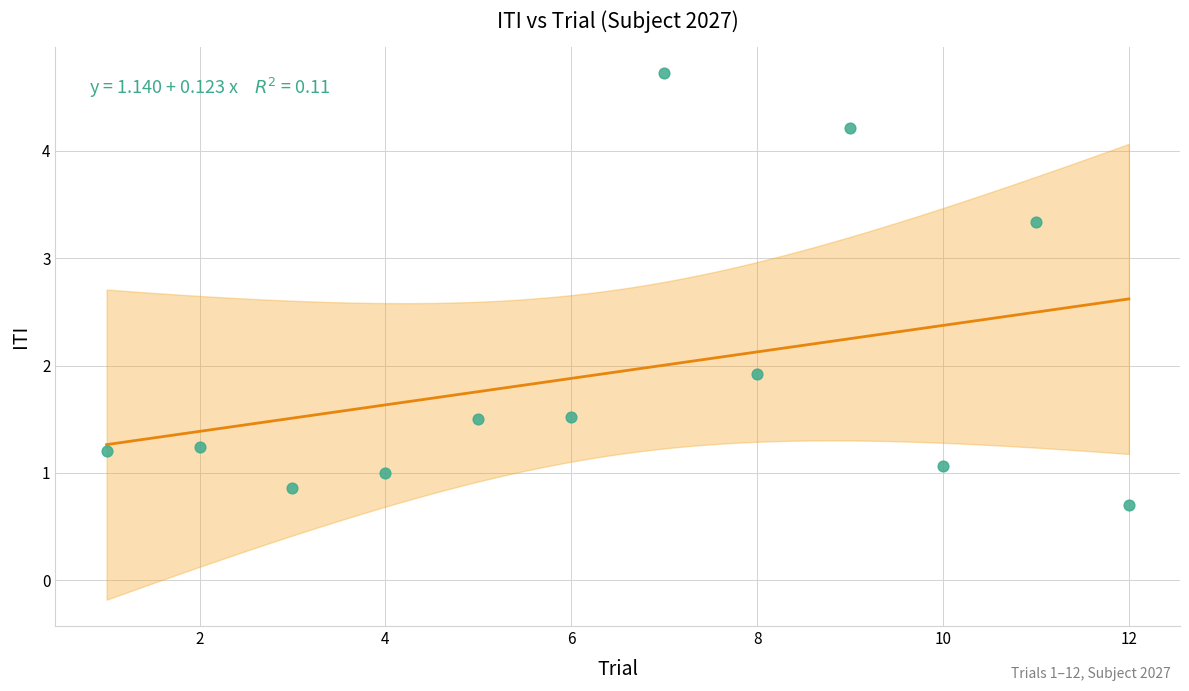

What Y value in the scatter plot is closest to 2?

1.9